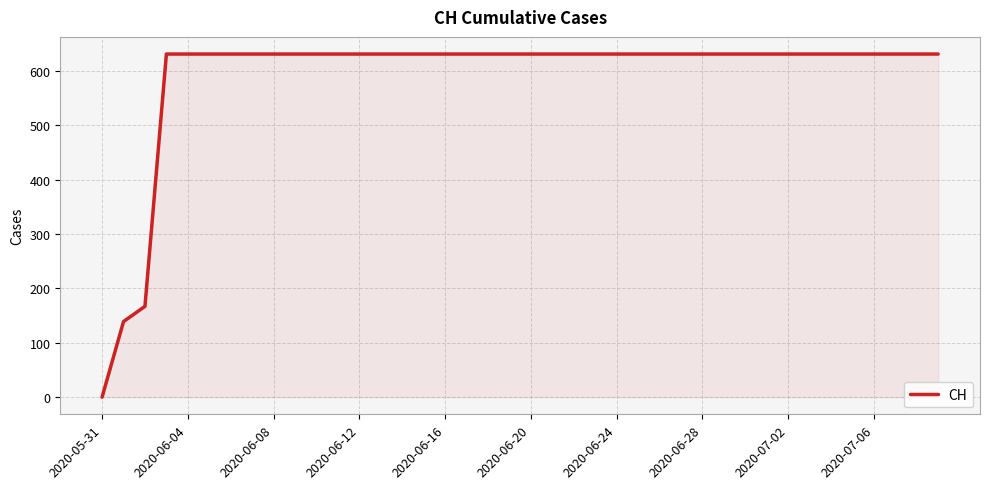

What is the difference between the maximum and minimum values?

631